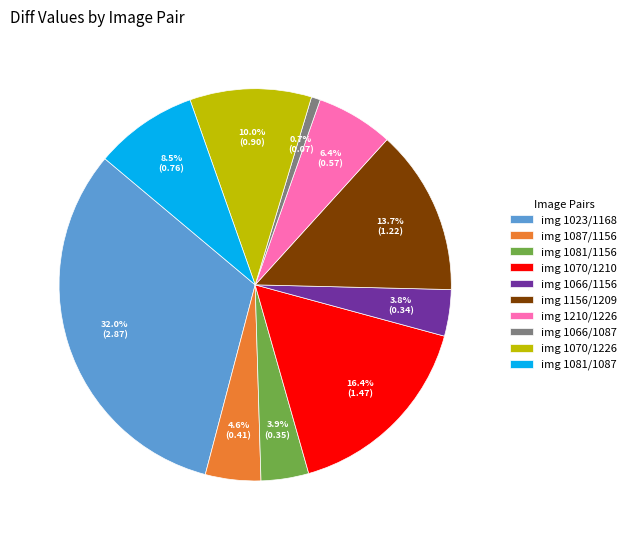

Which slice is the largest?

img 1023/1168